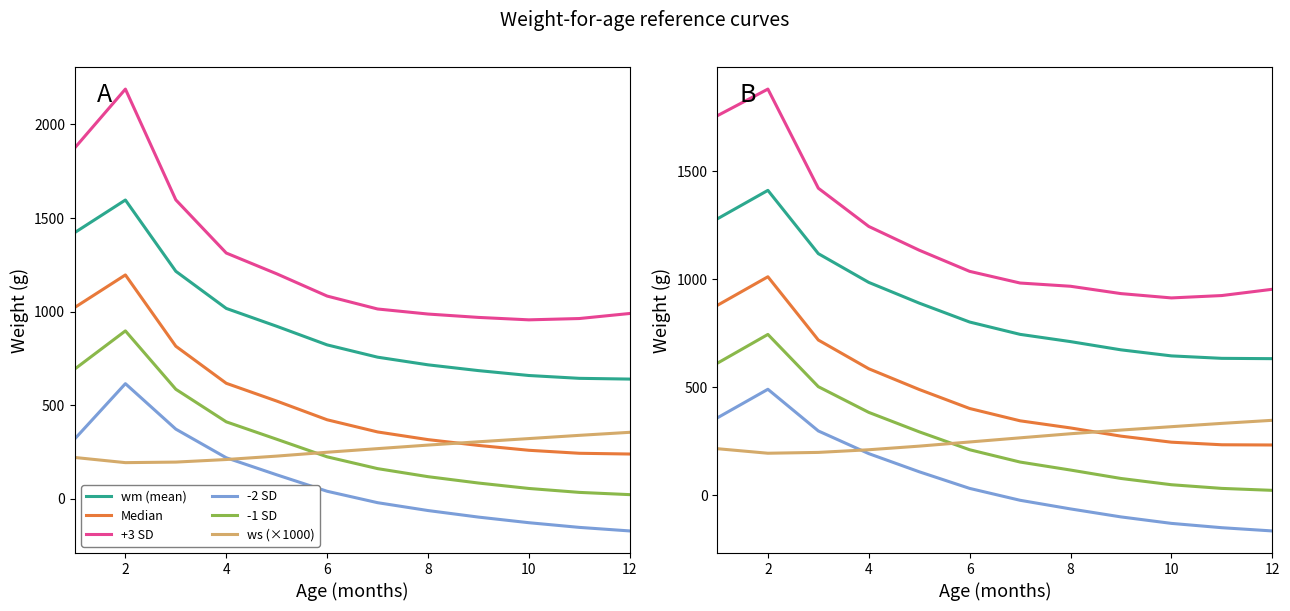

Which category has the highest value across all series?

2